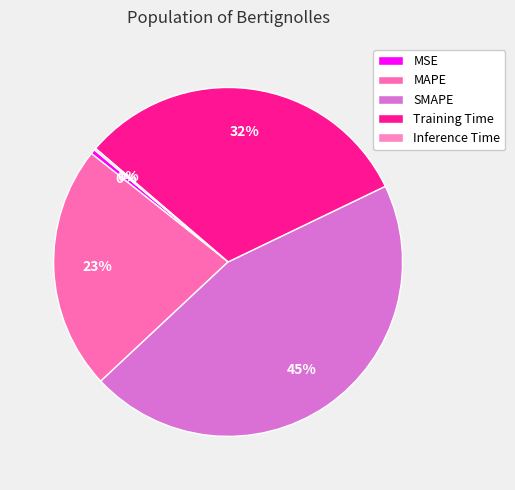

Which slice is the largest?

SMAPE